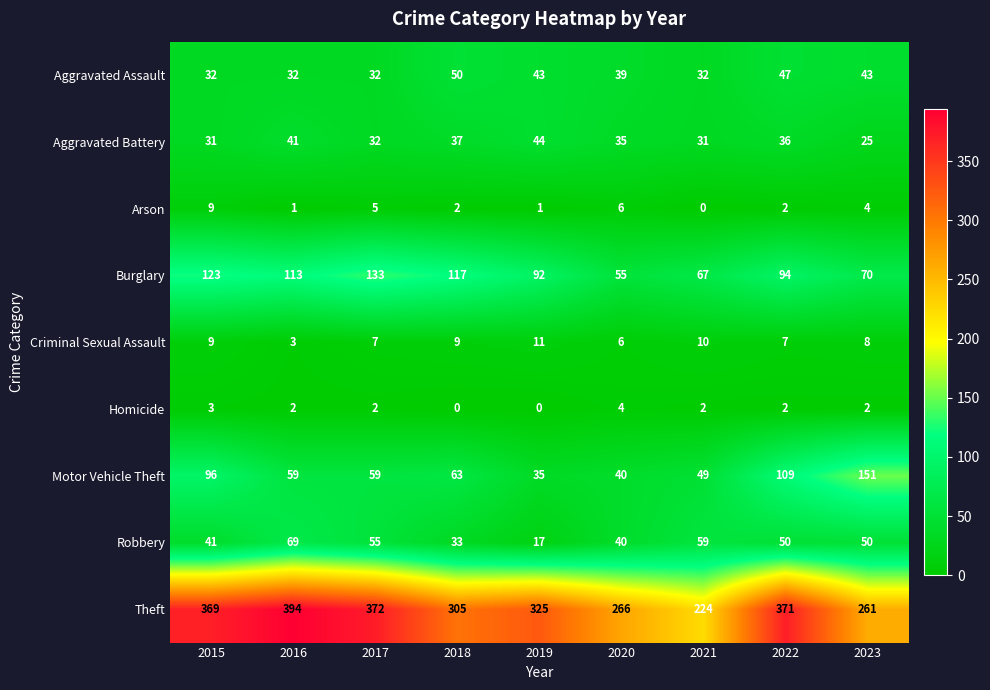

Which series has the largest range (max minus min)?

Theft